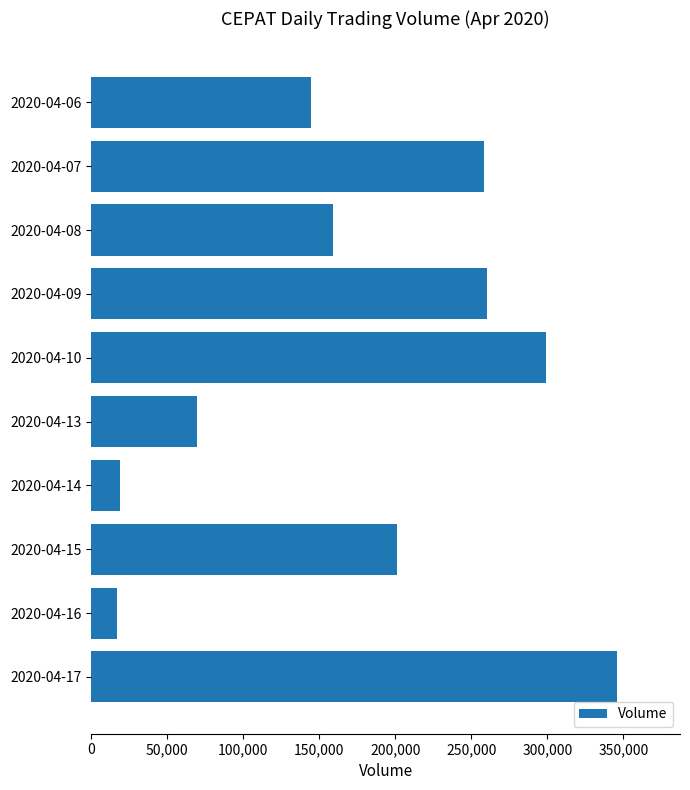

What is the difference between the second highest and minimum values?

282400